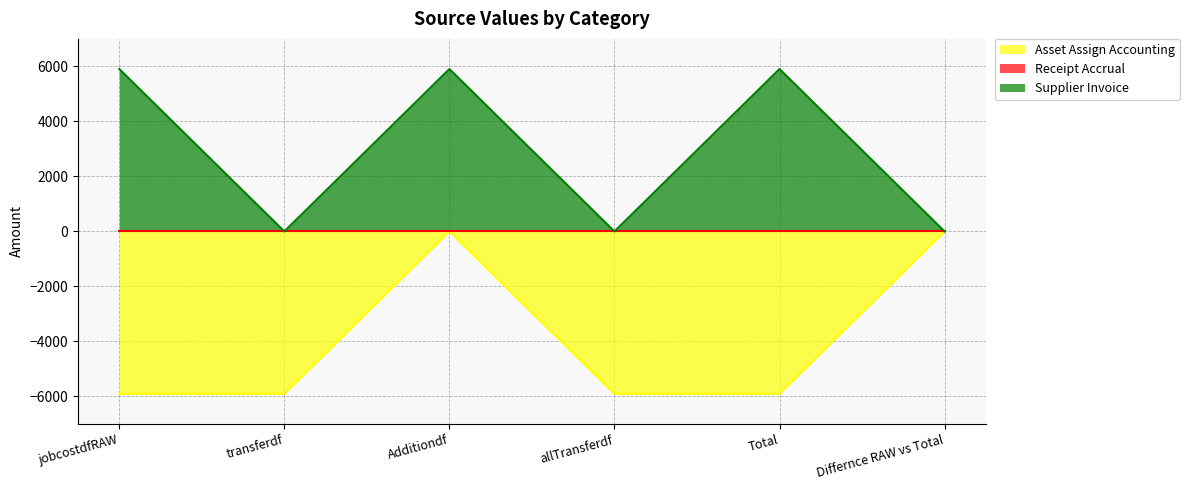

Which series has the largest total across all categories?

Supplier Invoice